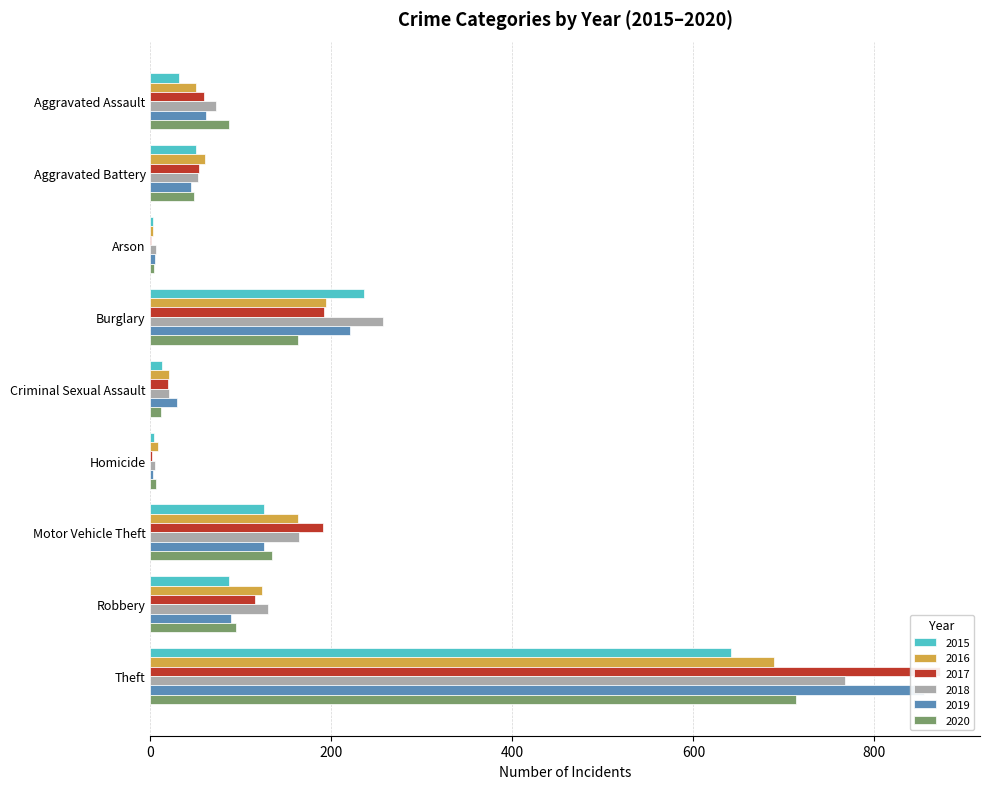

List the series in order of their peak value, lowest first.

2015, 2016, 2020, 2018, 2019, 2017